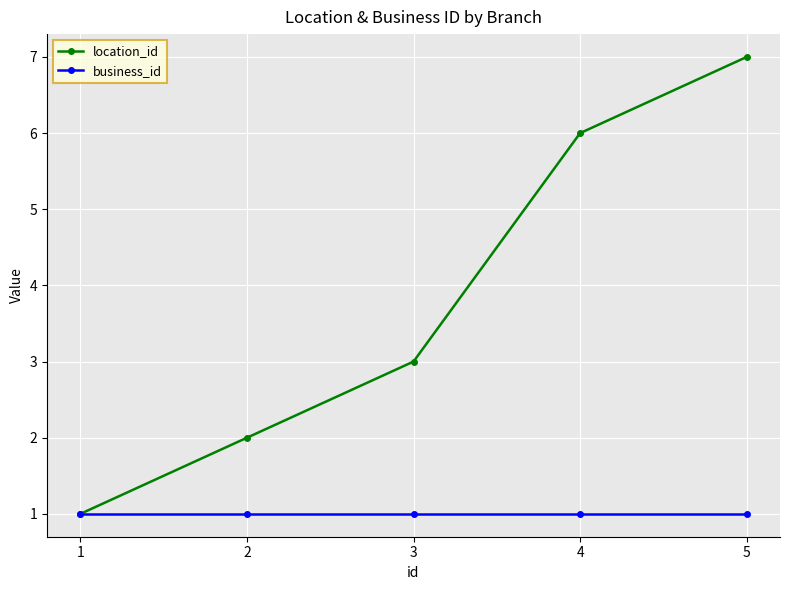

What are all the series names shown in the legend?

location_id, business_id